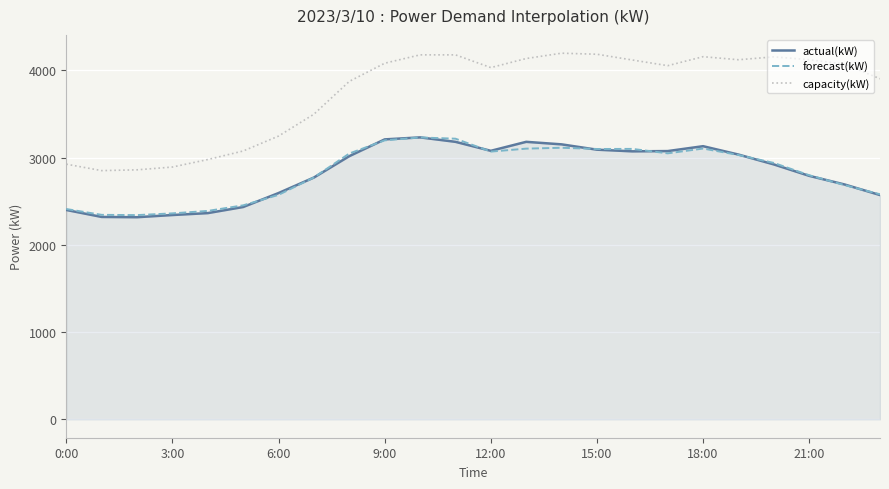

True or false: forecast(kW) and capacity(kW) intersect in this chart.

False